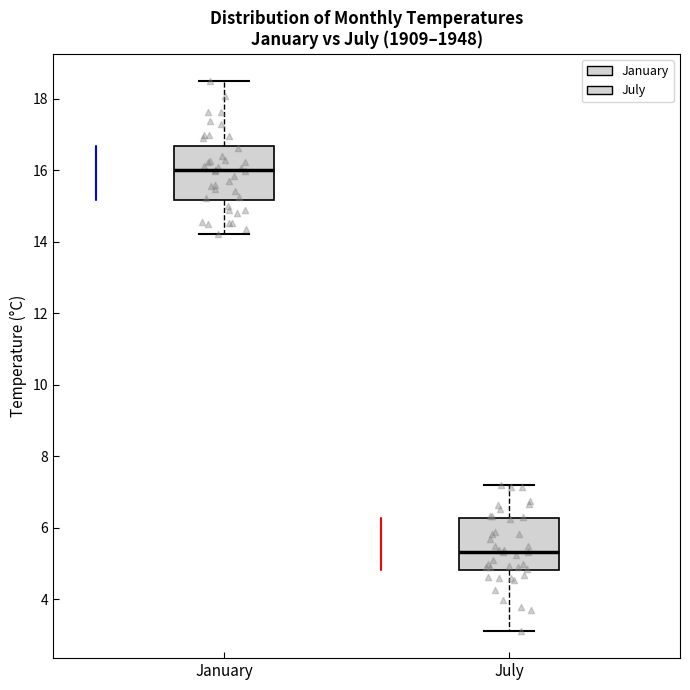

Where does the median line of the box for January sit on the y-axis? The values are not printed on the chart, so give them approximately, as read against the axis.

16.0